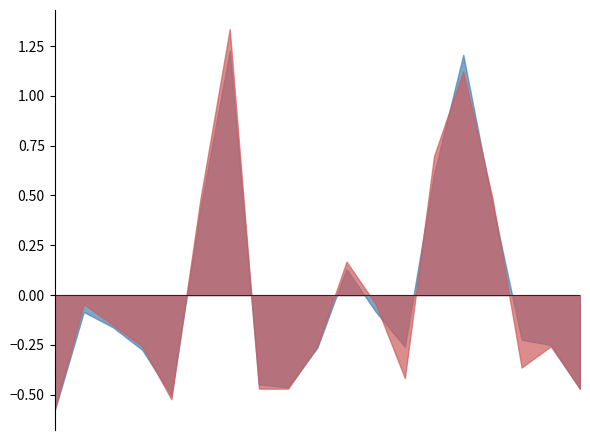

Which category has the highest value across all series?

2021-10